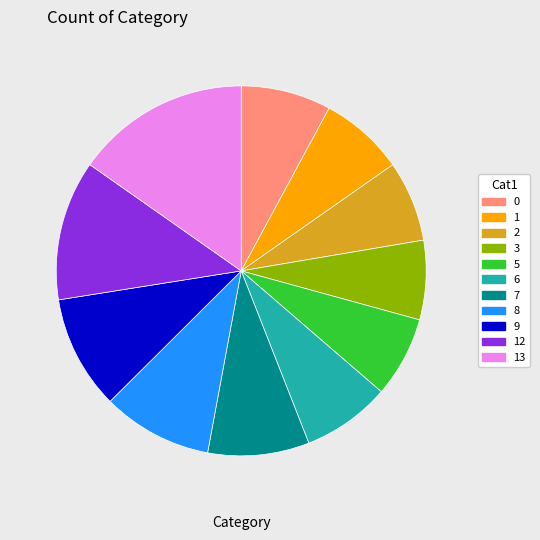

Is the sum of 1 and 0 greater than half?

No